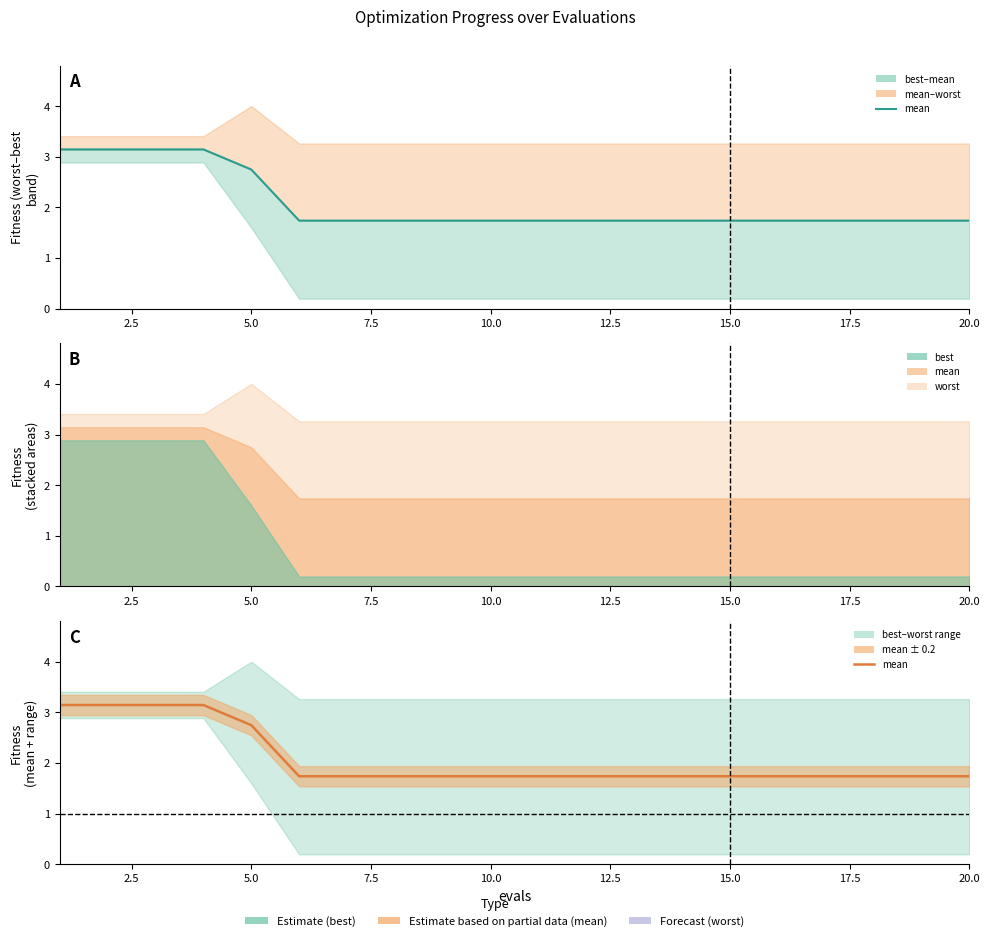

Is it true that the value at 10 is 2.8?

False